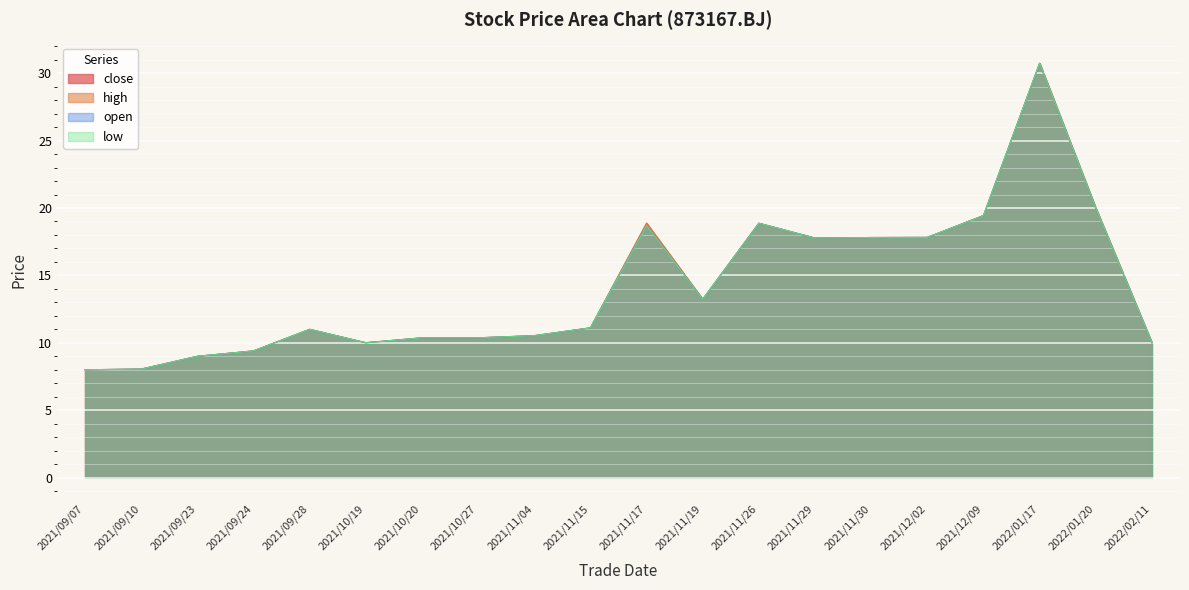

True or false: high has more than 0 points higher than both neighbors.

True